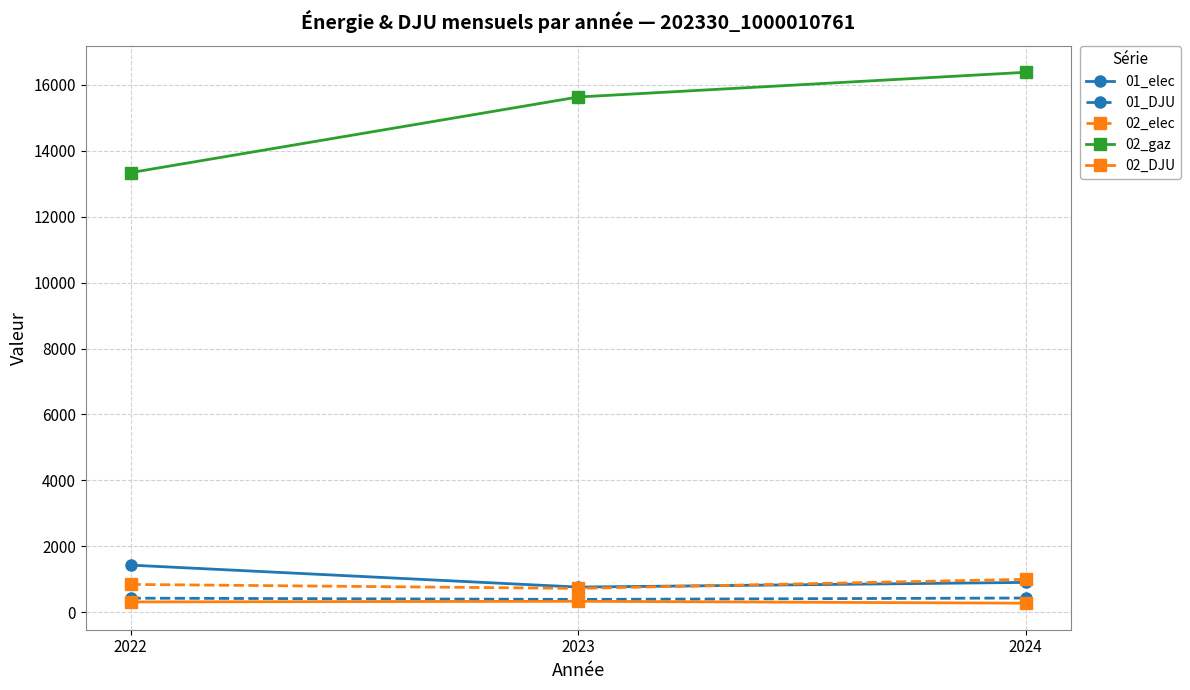

Does the chart display data point markers on the line(s)?

Yes